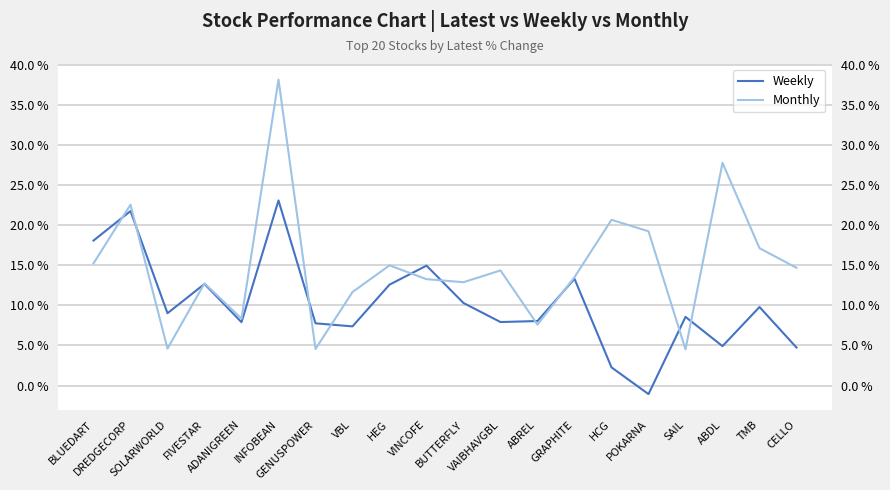

What value does the Monthly series have at BLUEDART?

15.2